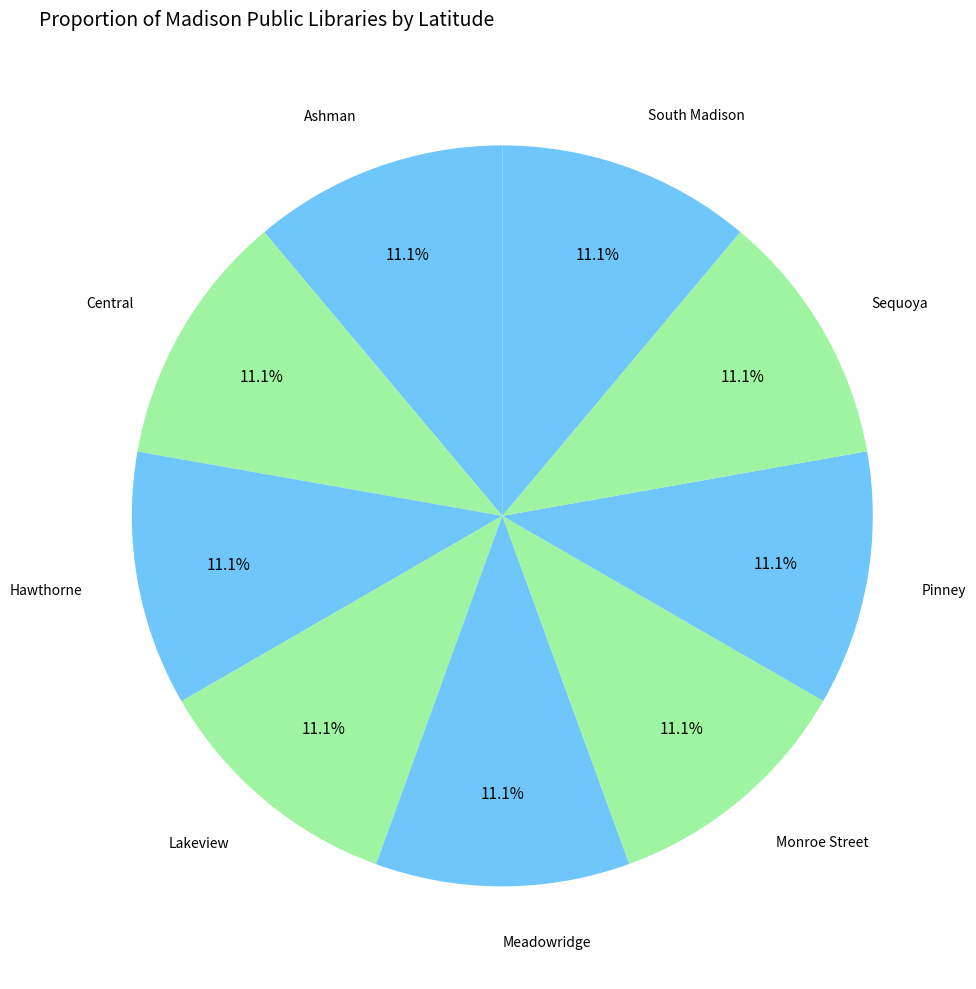

Which slice is the largest?

Lakeview